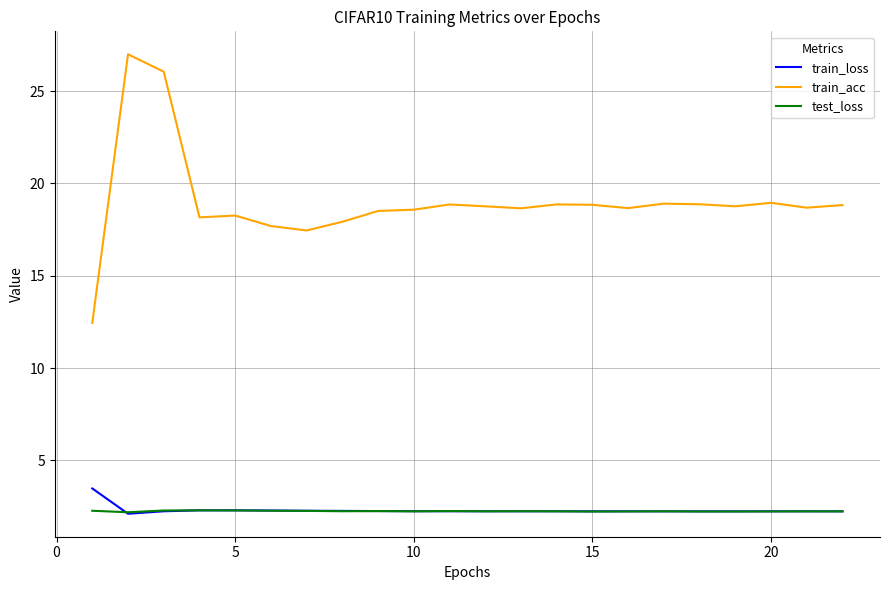

What is the highest value of the train_acc series?

27.0